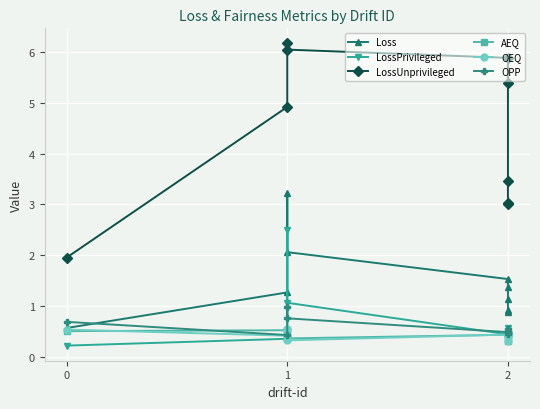

What is the sum of all LossUnprivileged values?

39.9